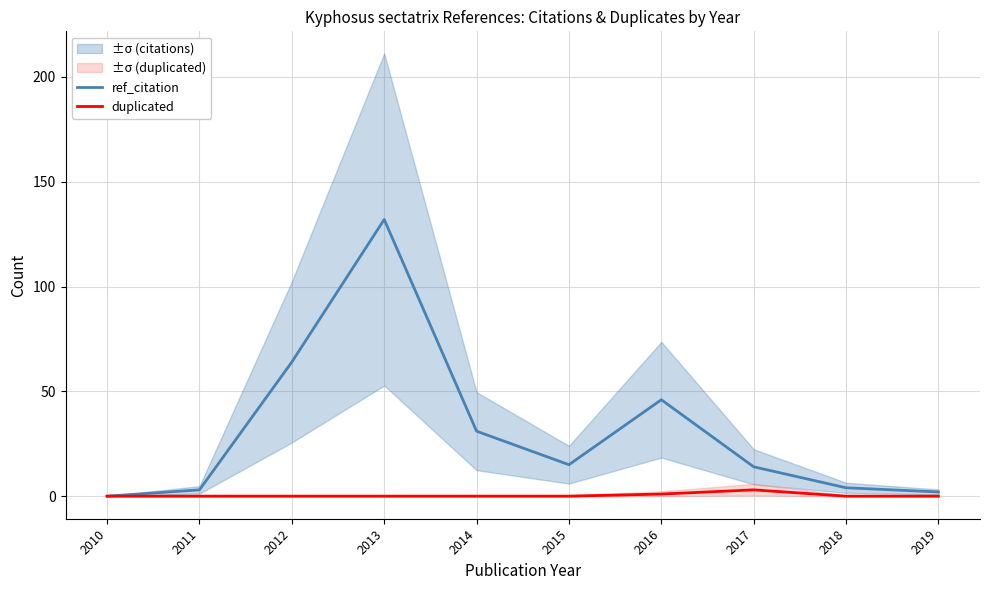

Reading right to left, extract all data points from this chart.

ref_citation: 2	4	14	46	15	31	132	64	3	0
duplicated: 0	0	3	1	0	0	0	0	0	0